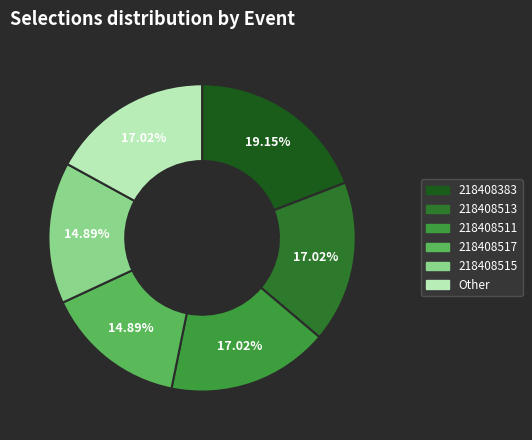

Is there any slice that represents more than half of the pie?

No